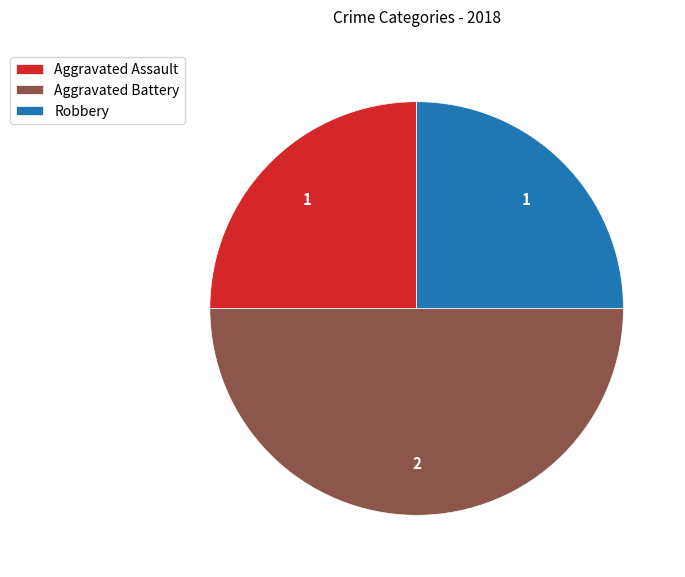

Approximately how many times larger is the value at Aggravated Assault compared to Aggravated Battery?

0.5